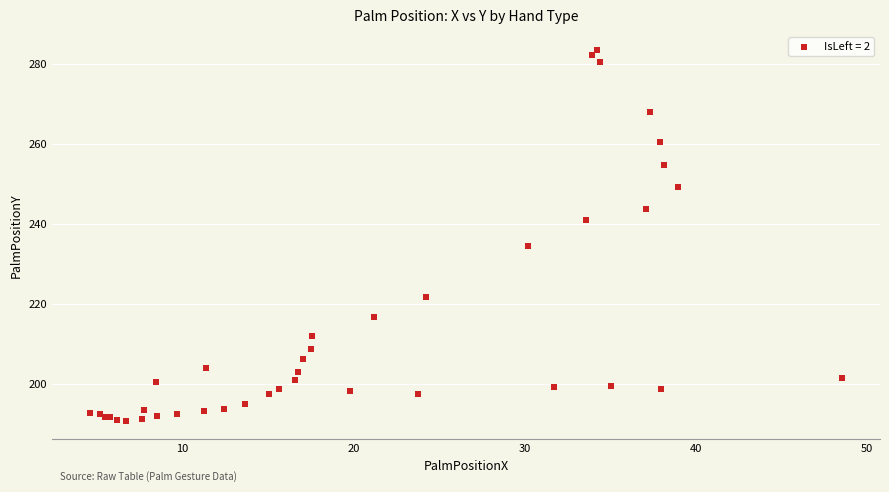

What Y value in the scatter plot is closest to 237?

234.6